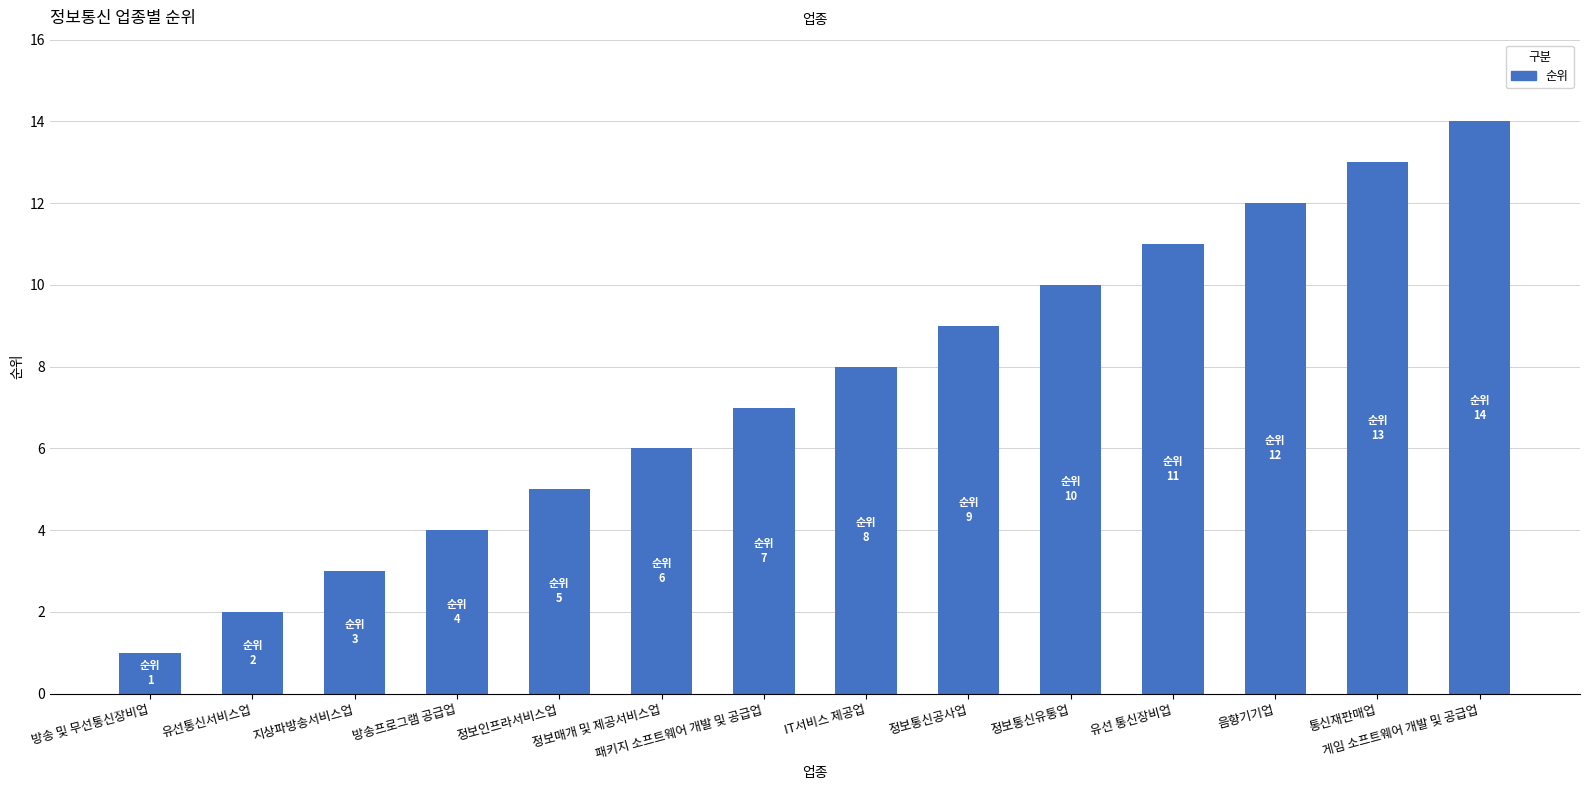

Reading left to right, list all the values displayed in this chart.

1	2	3	4	5	6	7	8	9	10	11	12	13	14